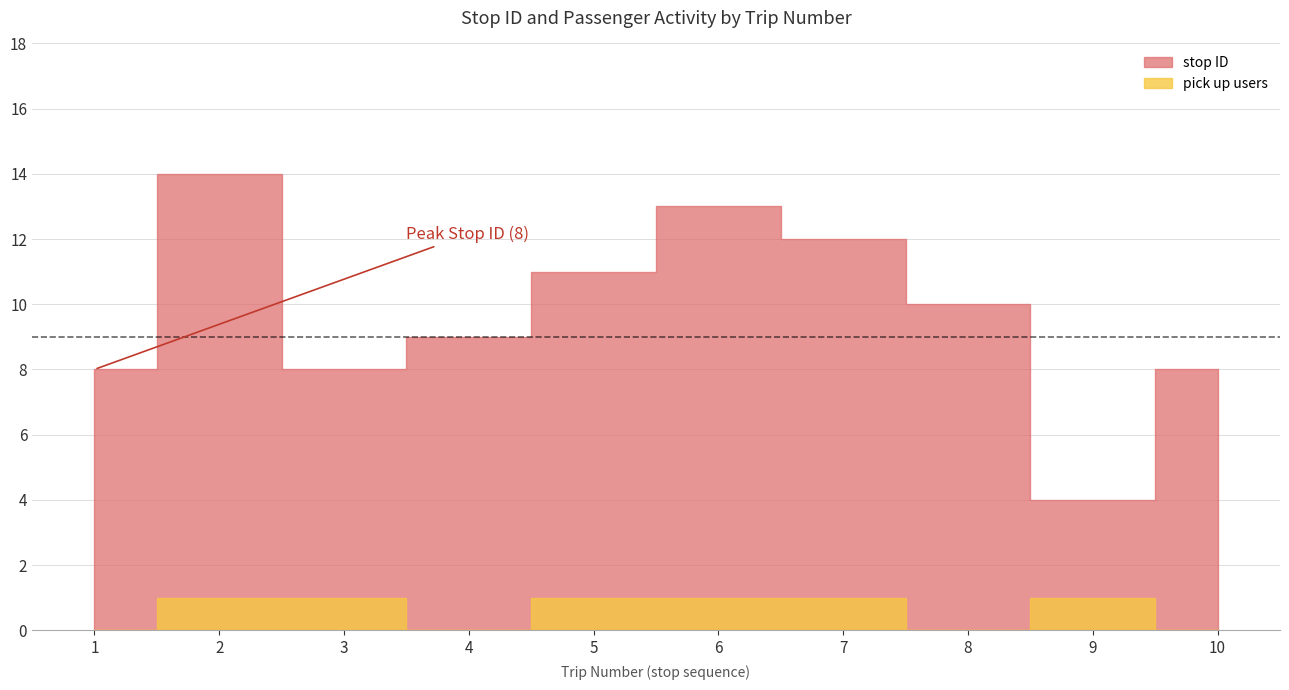

What is the difference between the maximum and minimum values in the pick up count series?

1